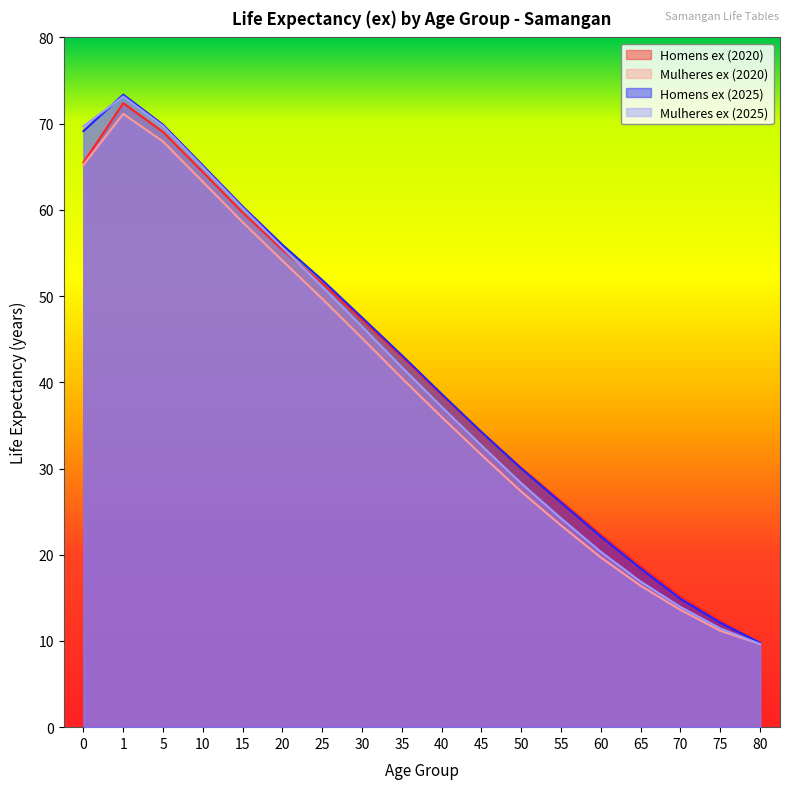

What is the smallest value displayed?

9.7